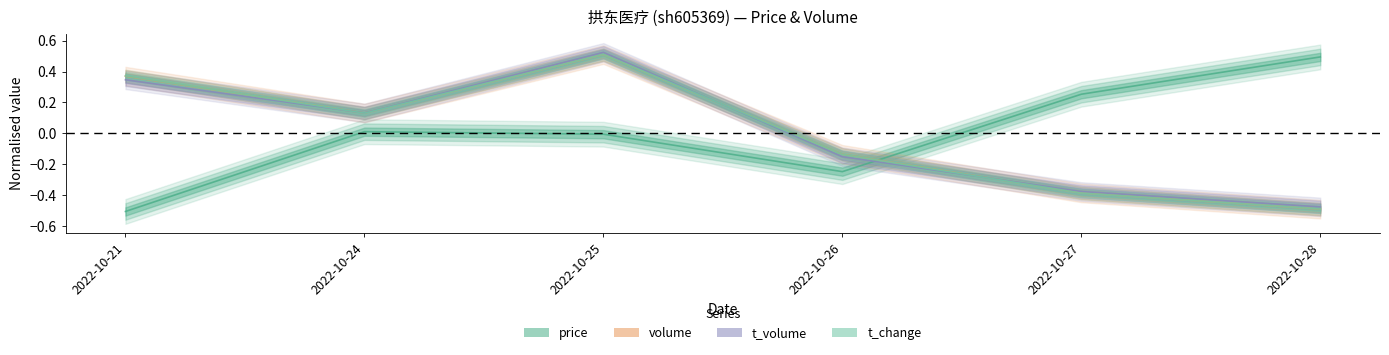

Count the number of categories in the chart.

6